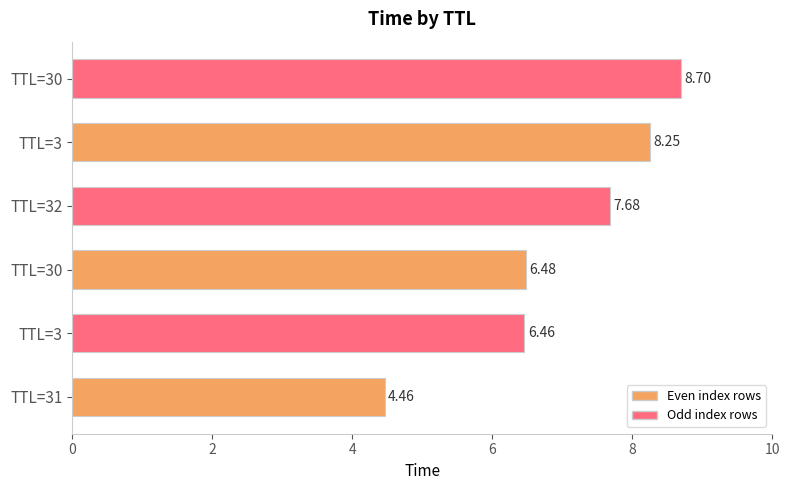

How many data points are less than 7?

3